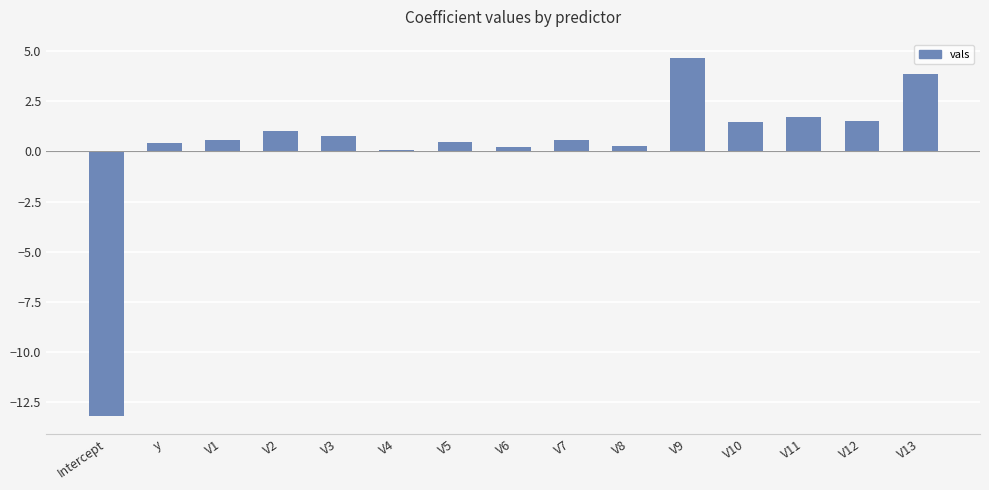

What value does the data have at y?

0.4